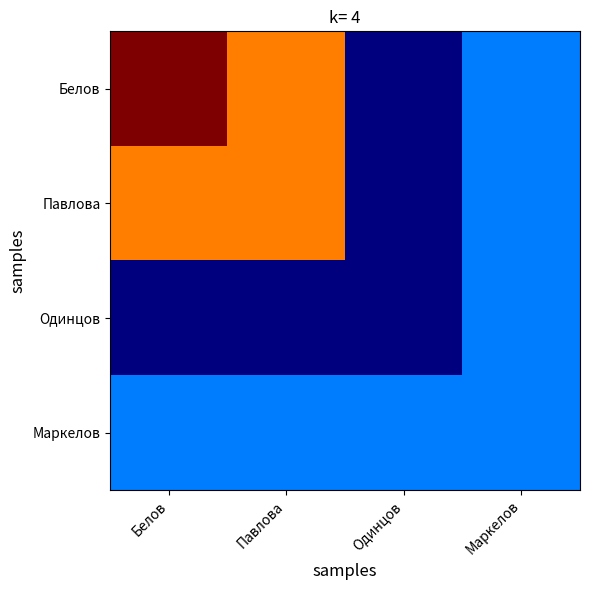

Between Павлова and Одинцов, which is larger?

Павлова